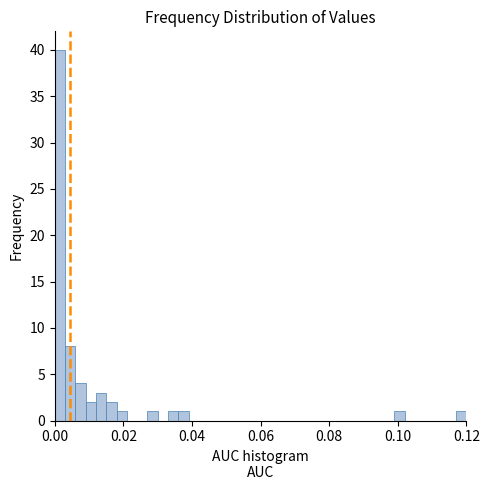

Read against the x-axis, roughly where is the centre of the tallest bar?

0.002